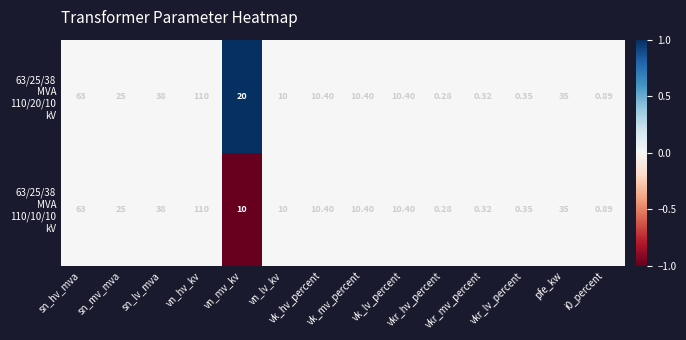

Count the number of categories in the chart.

14